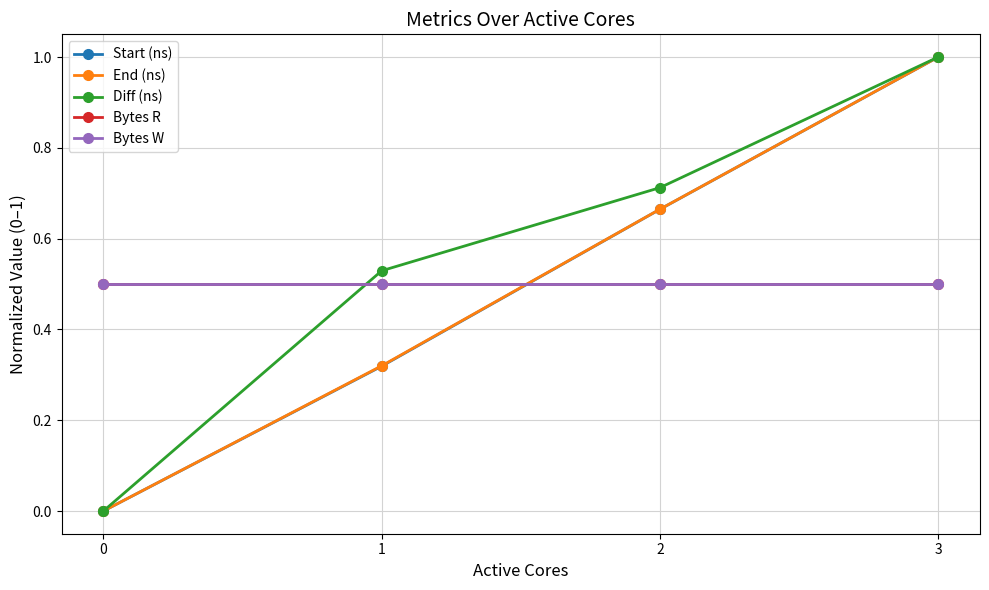

What is the difference between the Diff (ns) values at 0 and 3?

1.0